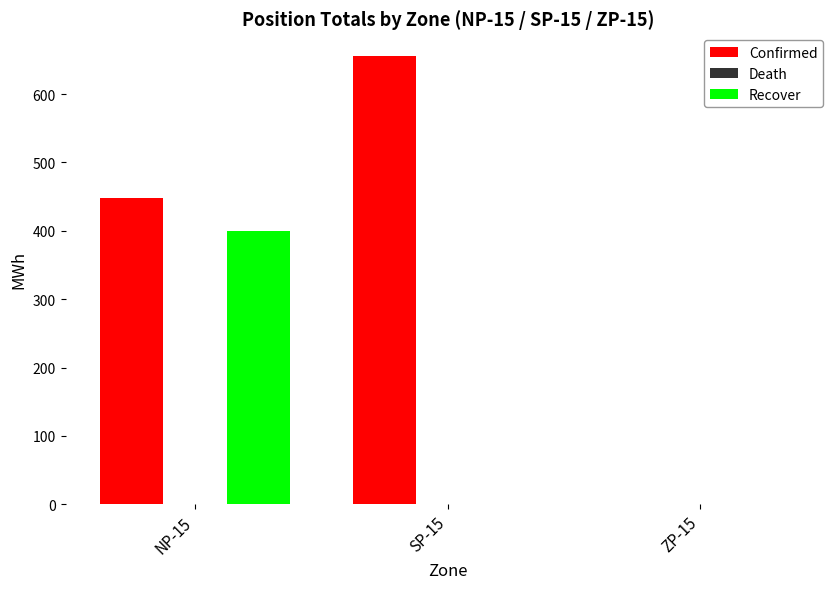

What is the average value of the Confirmed series?

368